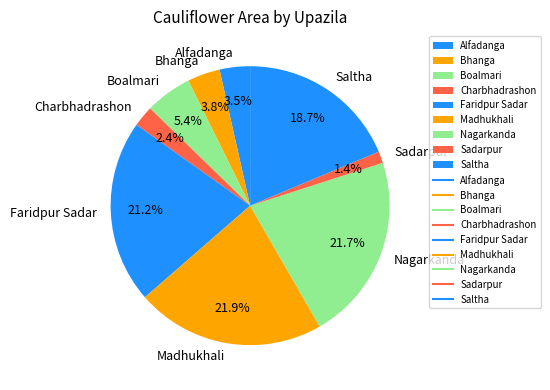

What is the smallest slice in the pie chart?

Sadarpur